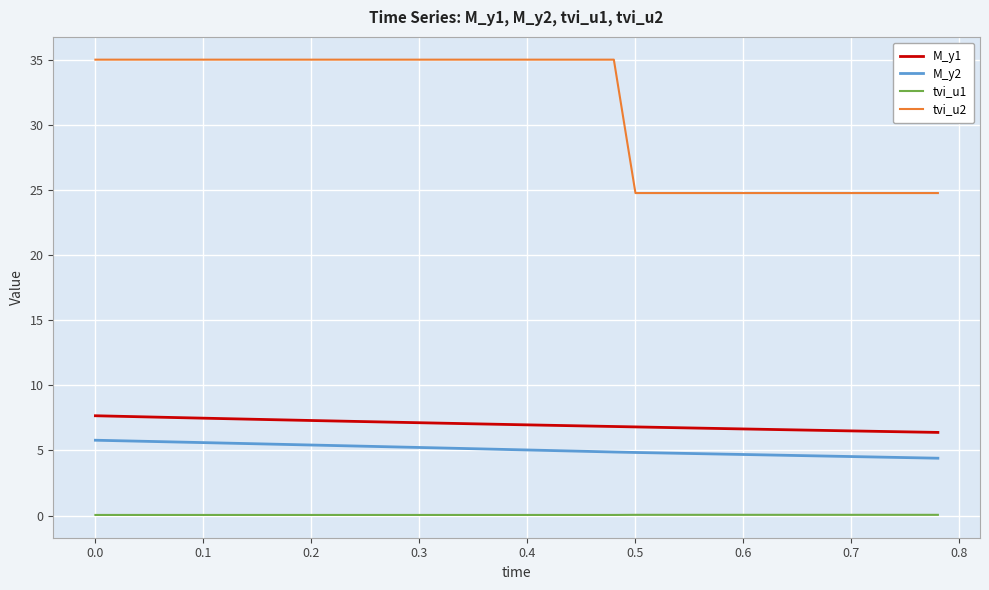

What is the average value of the tvi_u1 series?

0.1